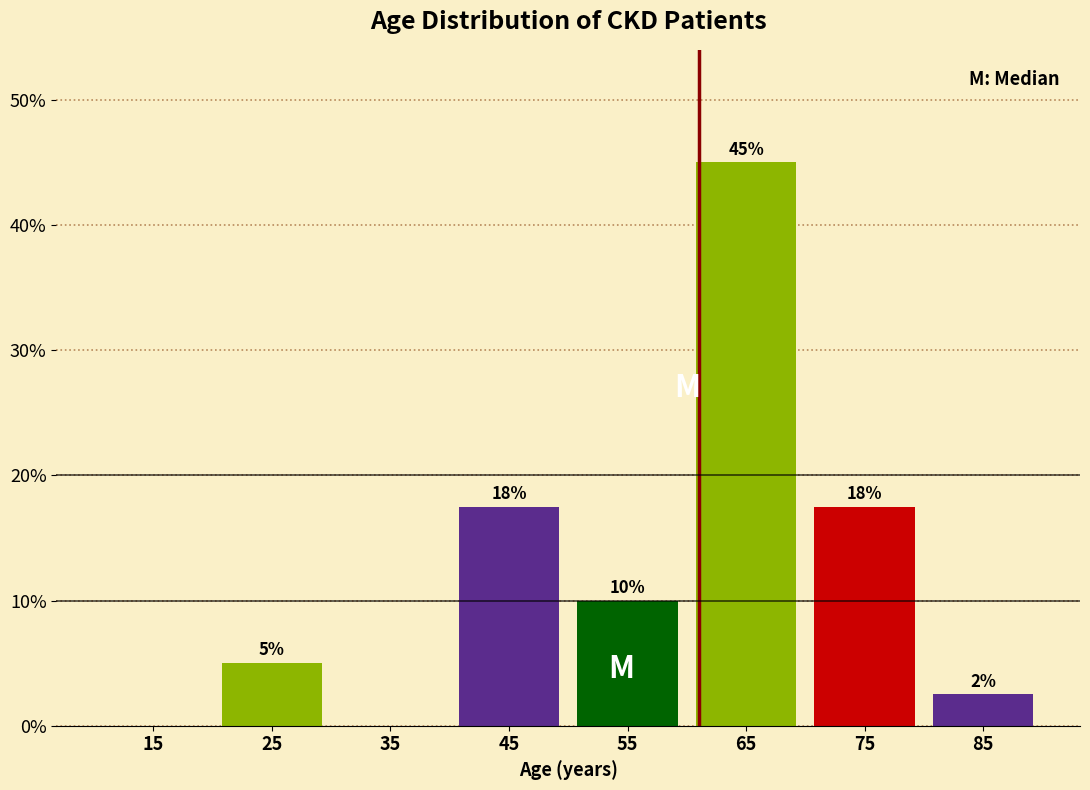

Over which range of the x-axis is the bar tallest?

60 to 70